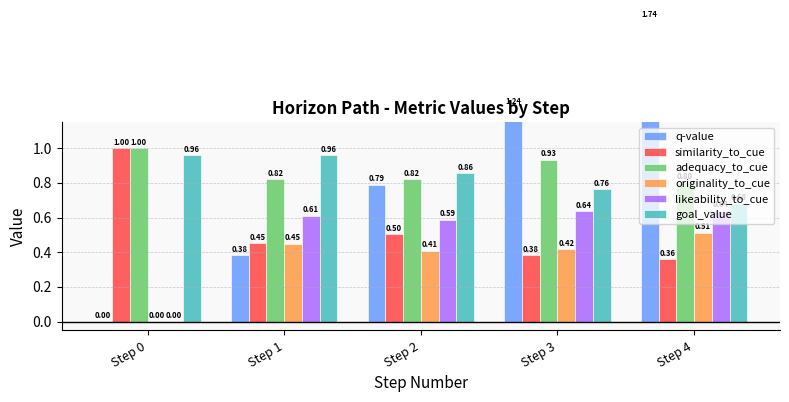

At how many categories does at least one series exceed 1?

2